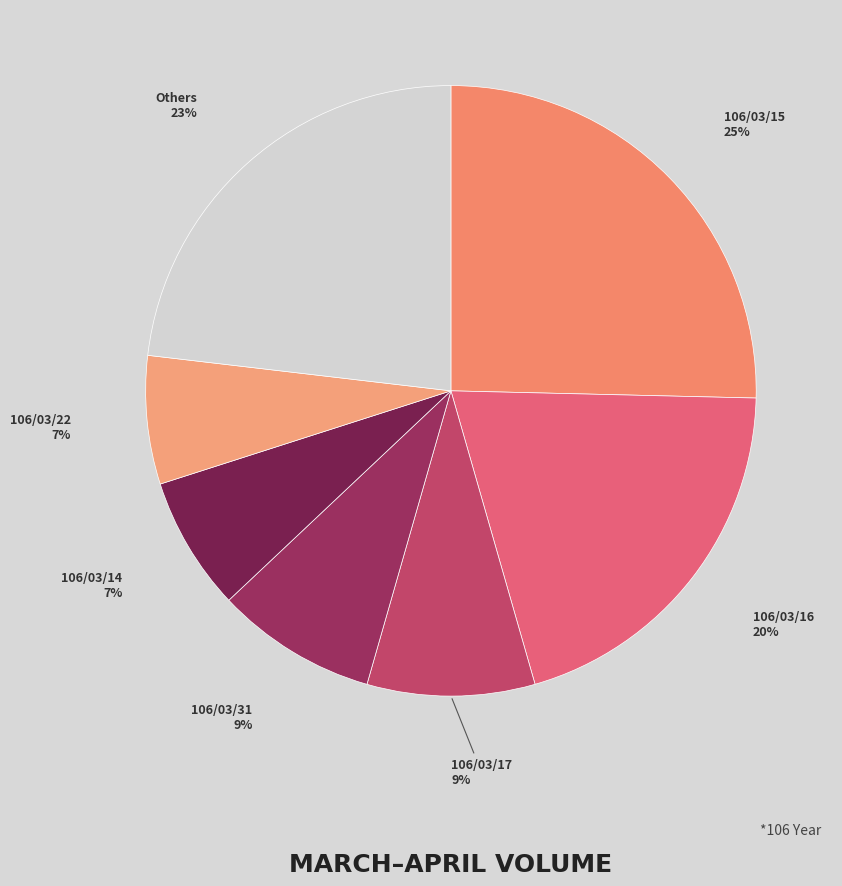

Is there a majority slice in this chart?

No